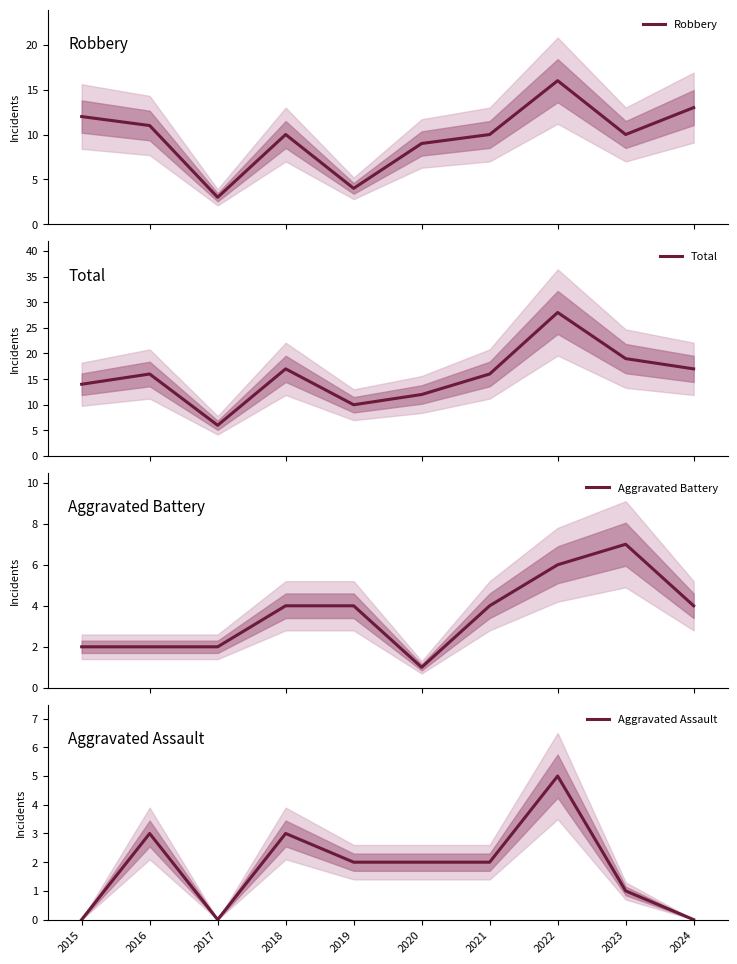

At which category is the sum across all series the highest?

2022